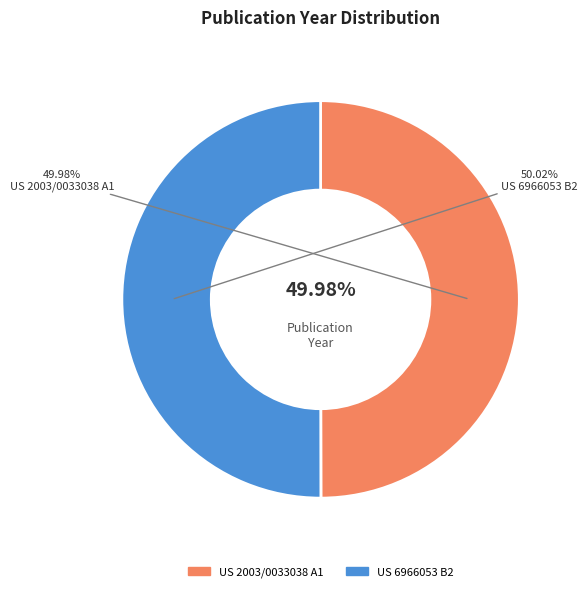

To the nearest percent, what is the combined percentage of US 6966053 B2 and US 2003/0033038 A1?

100%